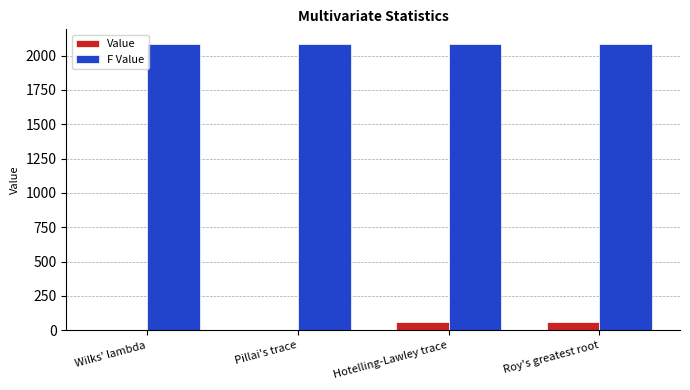

Count the number of data series in this chart.

2